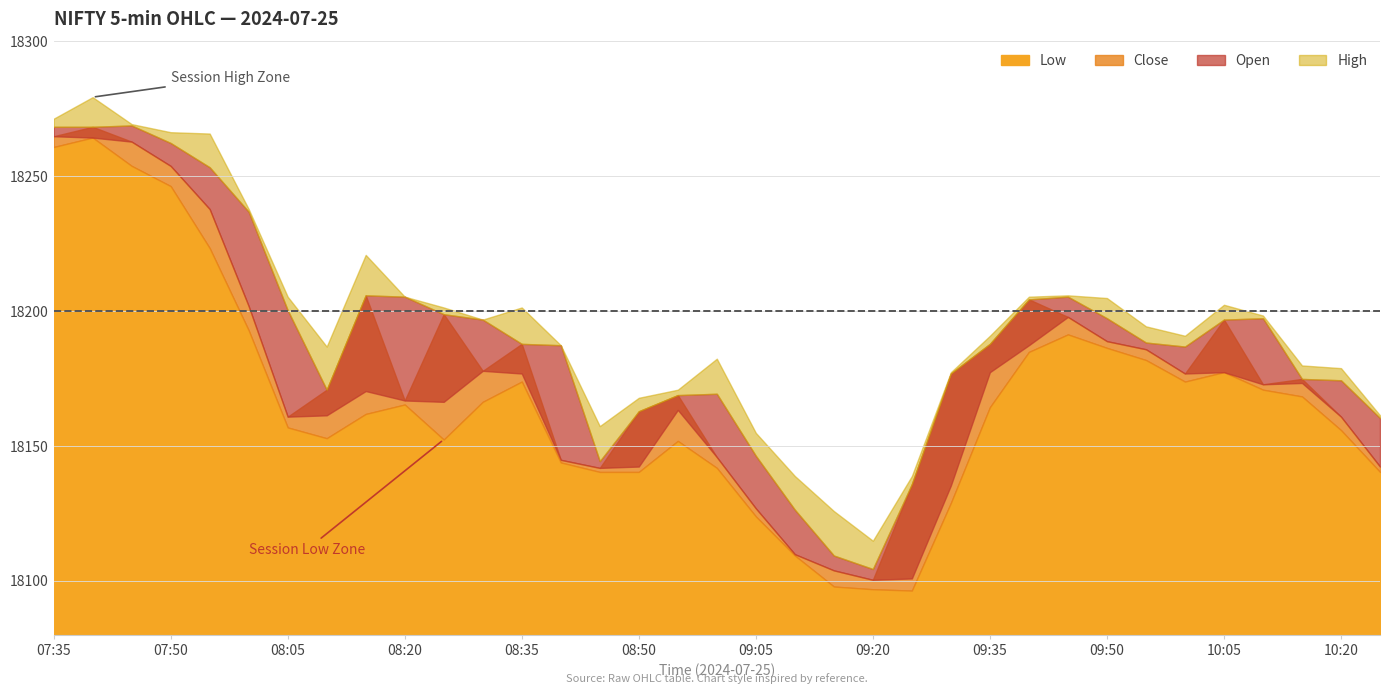

At which label is Low closest to 18180?

09:55